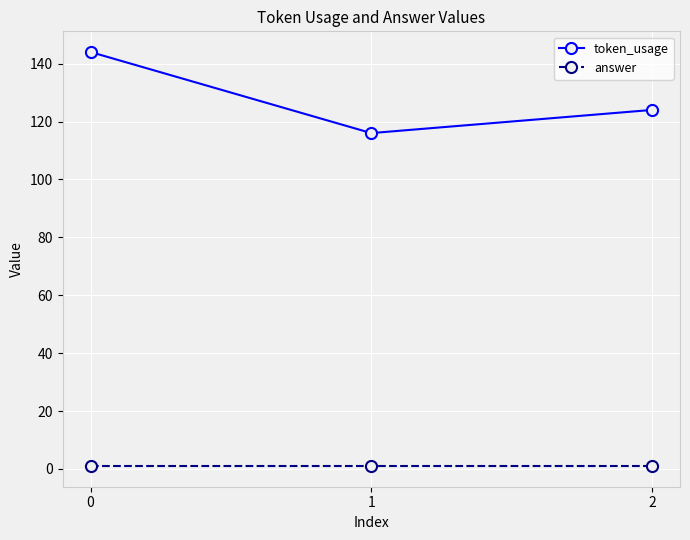

The value of token_usage at 1 is 38. True or false?

False